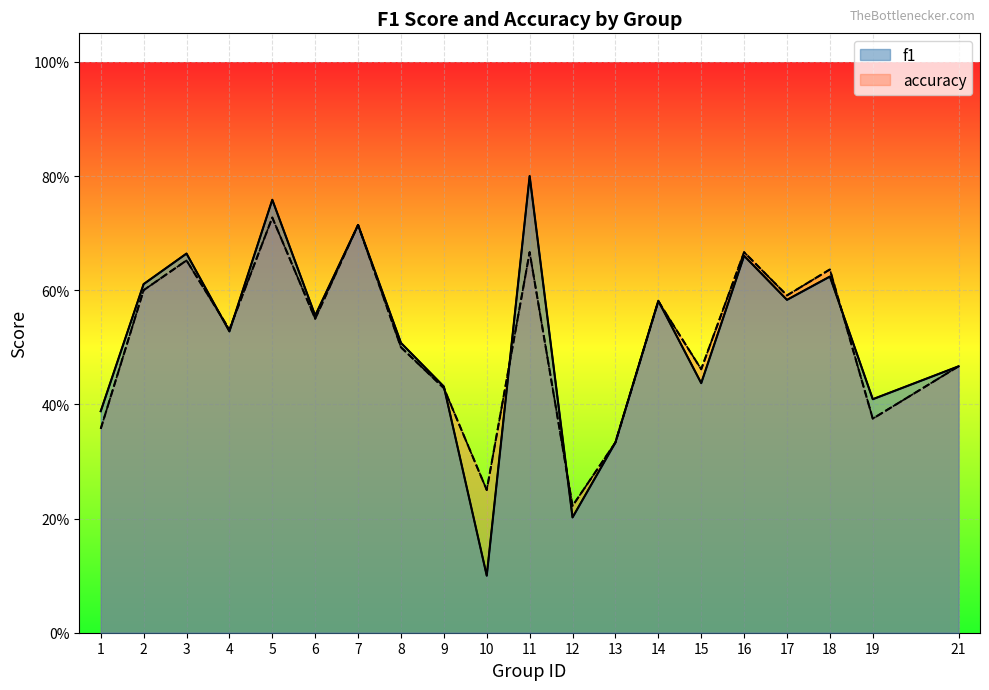

At 7, list the series in order from smallest to largest.

f1, accuracy